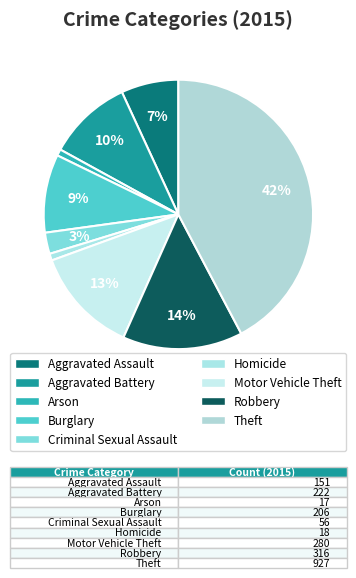

How much of the chart is everything except Motor Vehicle Theft?

87.2%